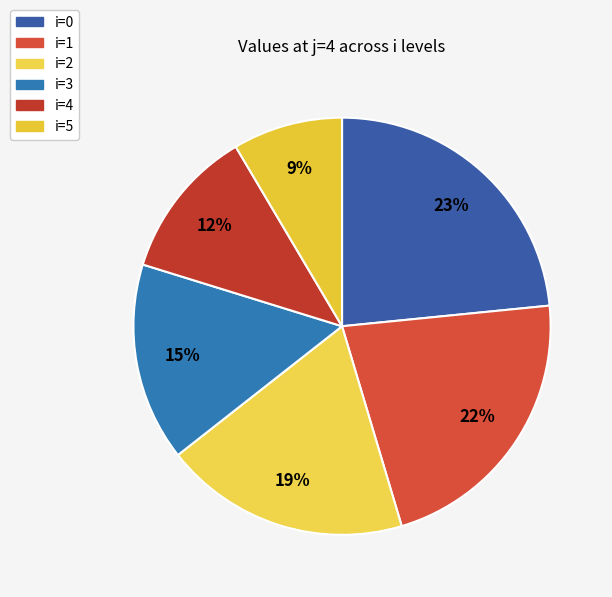

What percentage is the i=5 slice, to the nearest percent?

9%